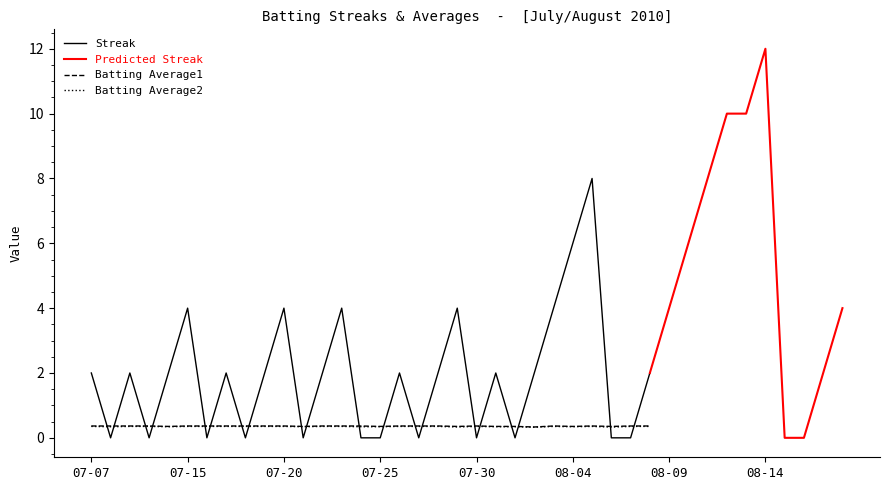

What is the label of the 39th point from the right?

07-08